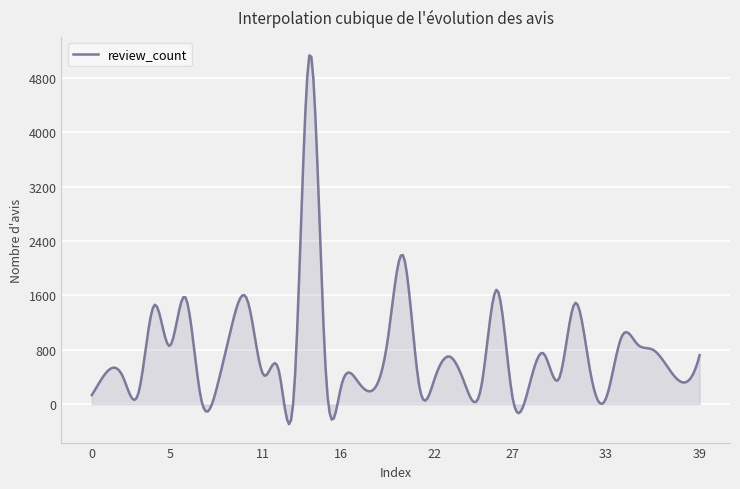

What is the smallest value displayed?

-294.8